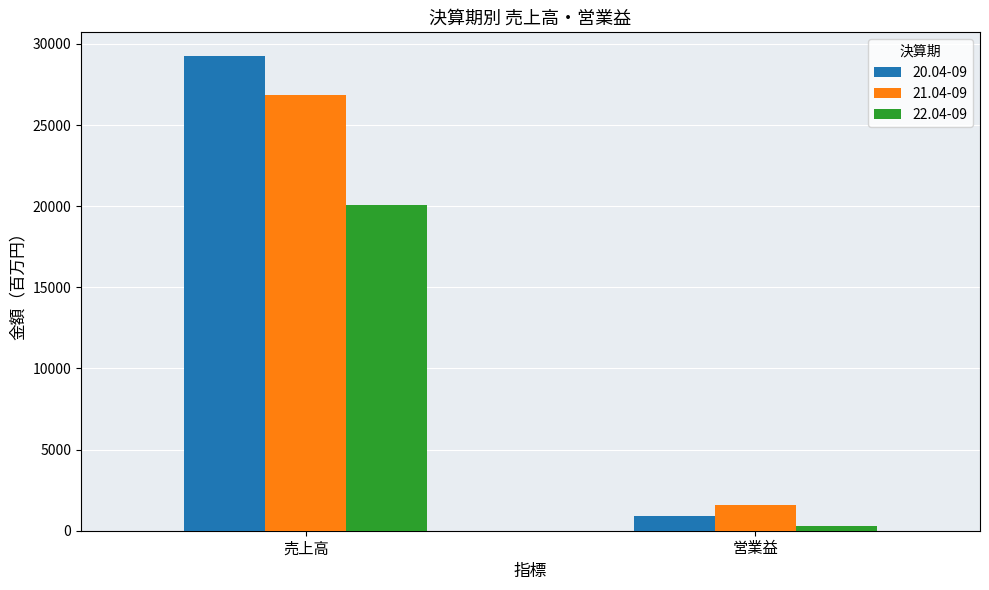

Count the 21.04-09 values in the range 1559 to 26863.

2